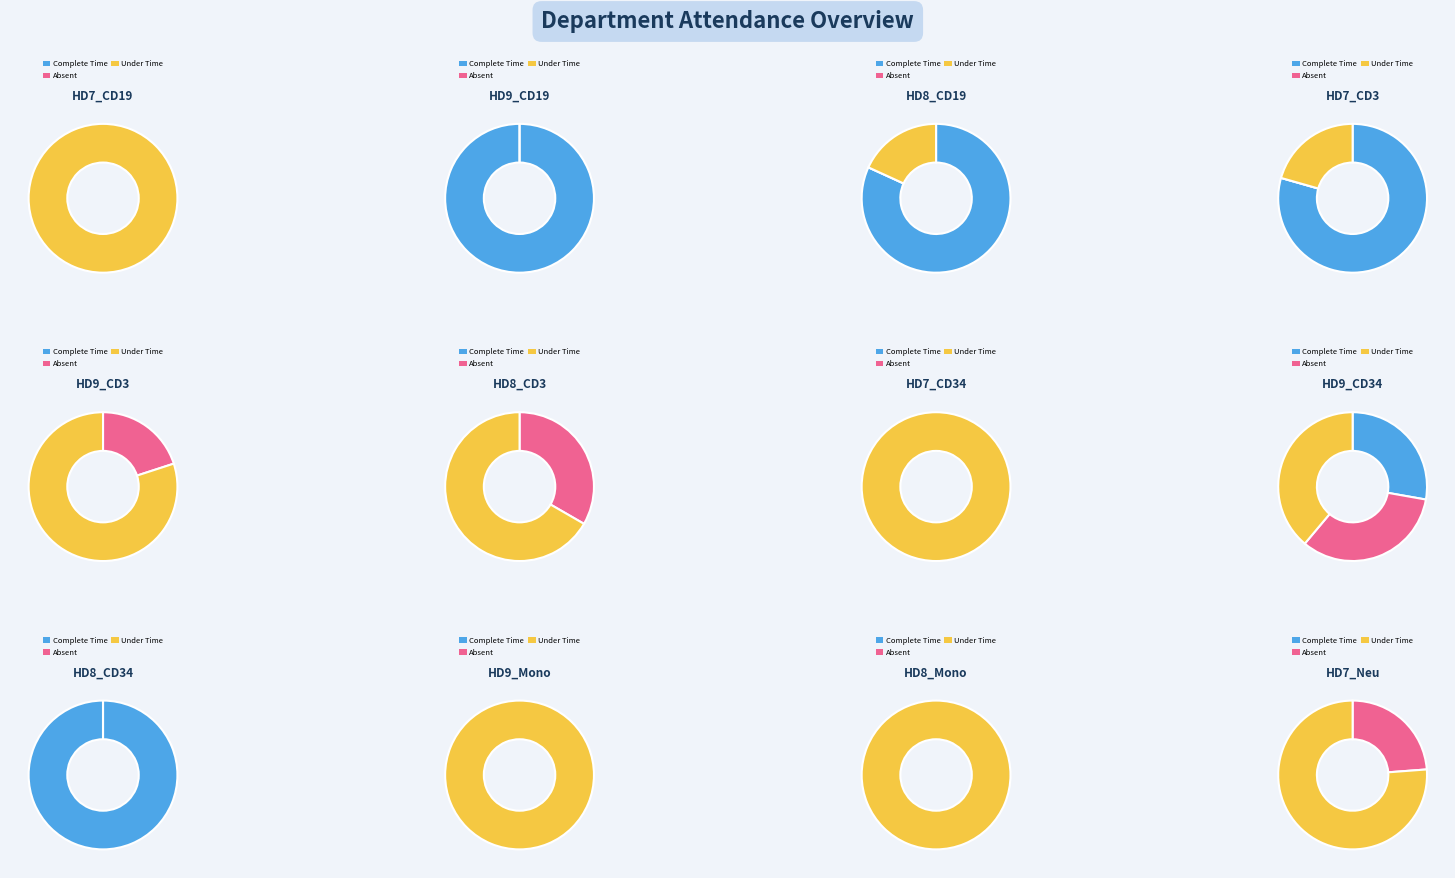

To the nearest percent, what portion does HD9_CD34 represent?

7%